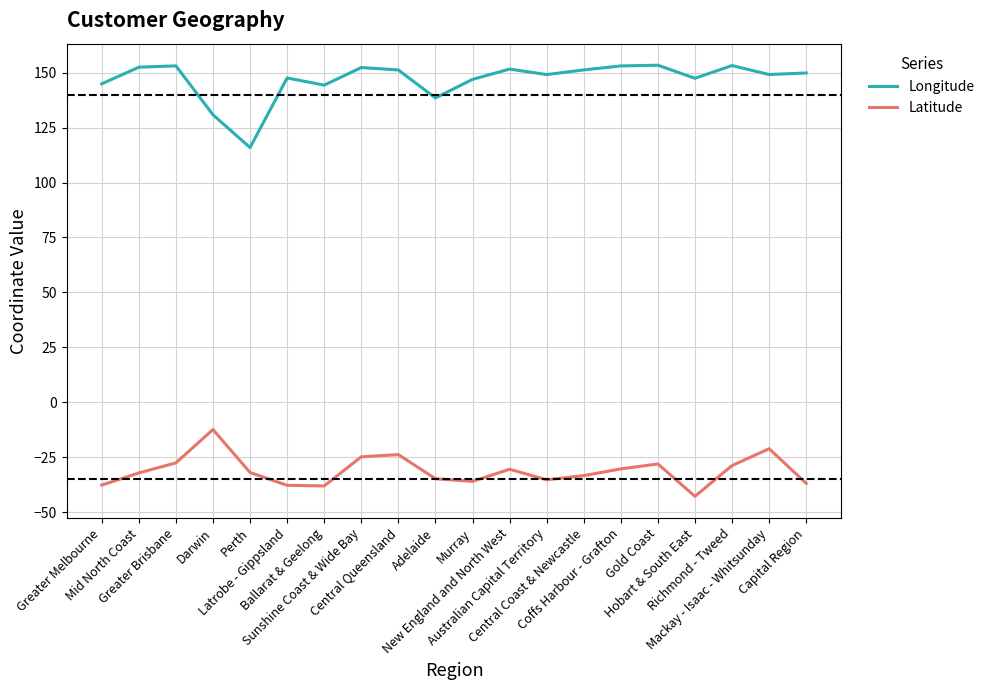

At which label does Latitude reach its minimum?

Hobart & South East